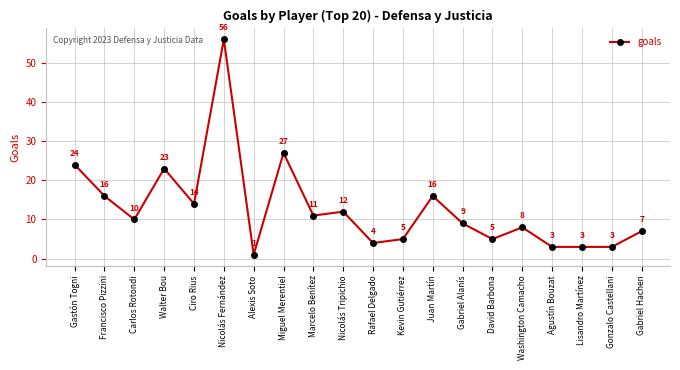

Which label corresponds to the smallest value in the chart?

Alexis Soto